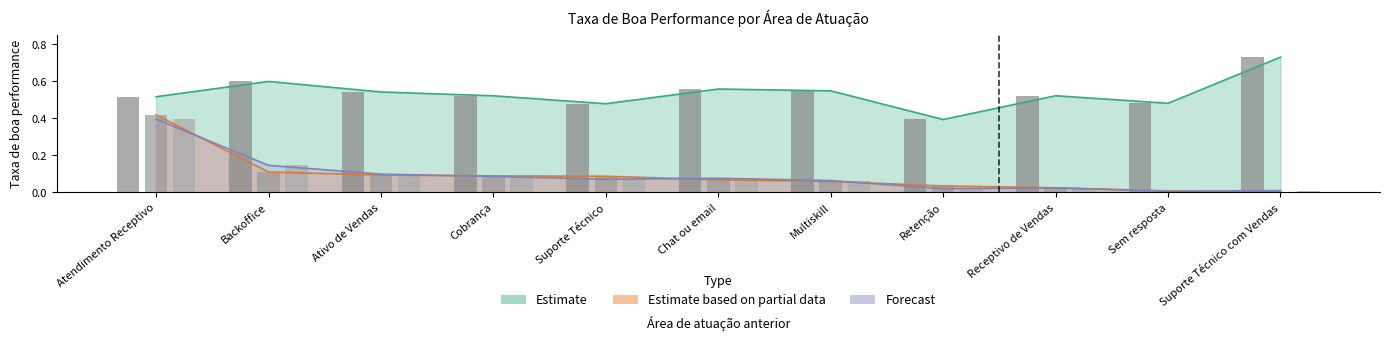

How many Estimate values are between 0 and 1?

11